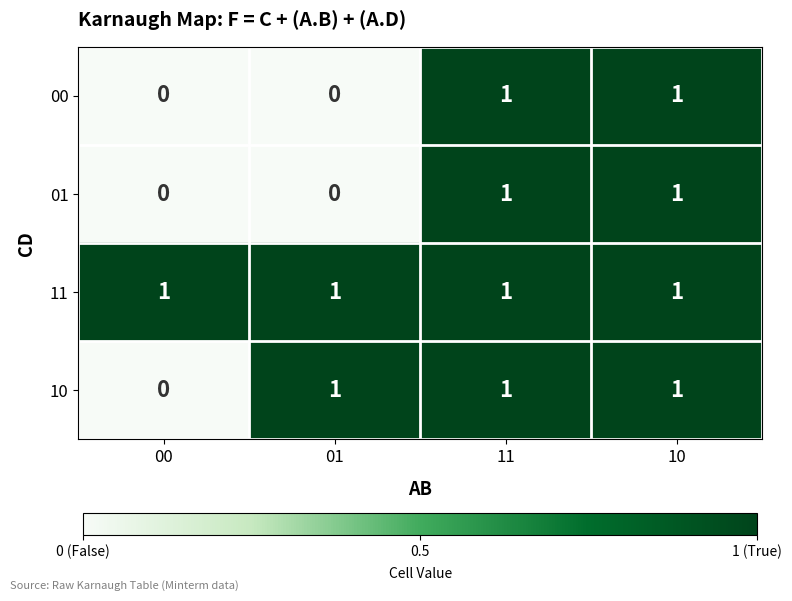

Which series has the largest total across all categories?

11